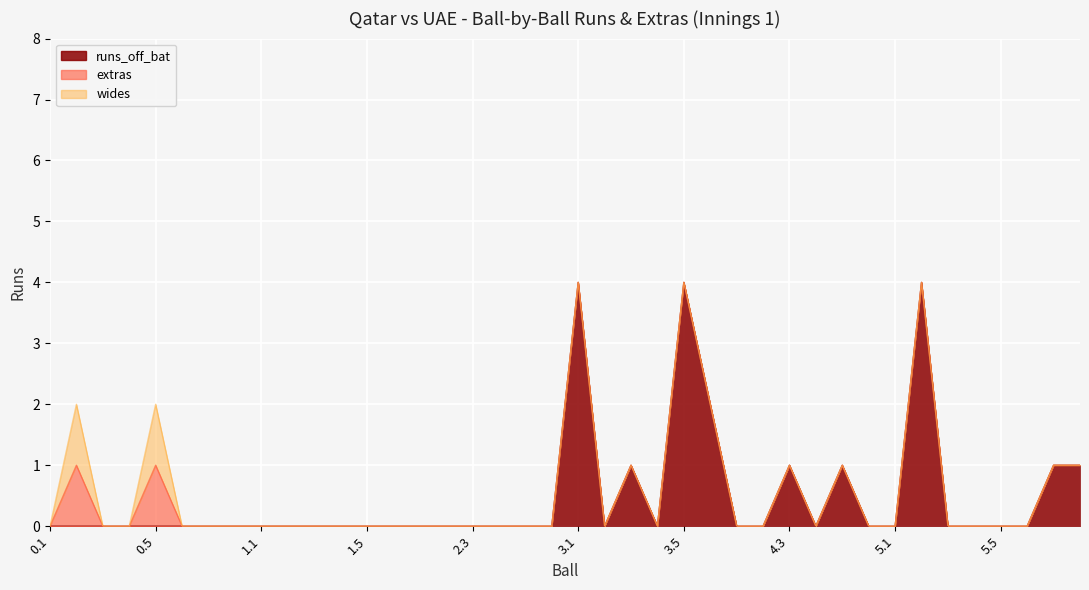

How many positive values does the wides series have?

2